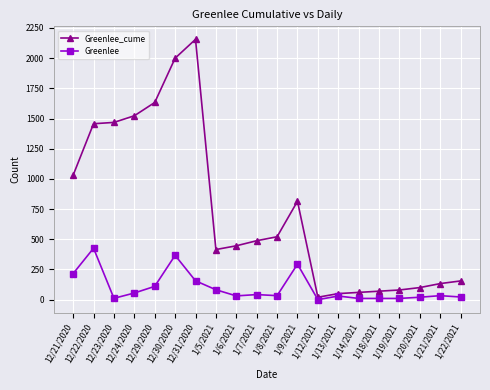

True or false: Greenlee_cume and Greenlee intersect in this chart.

False